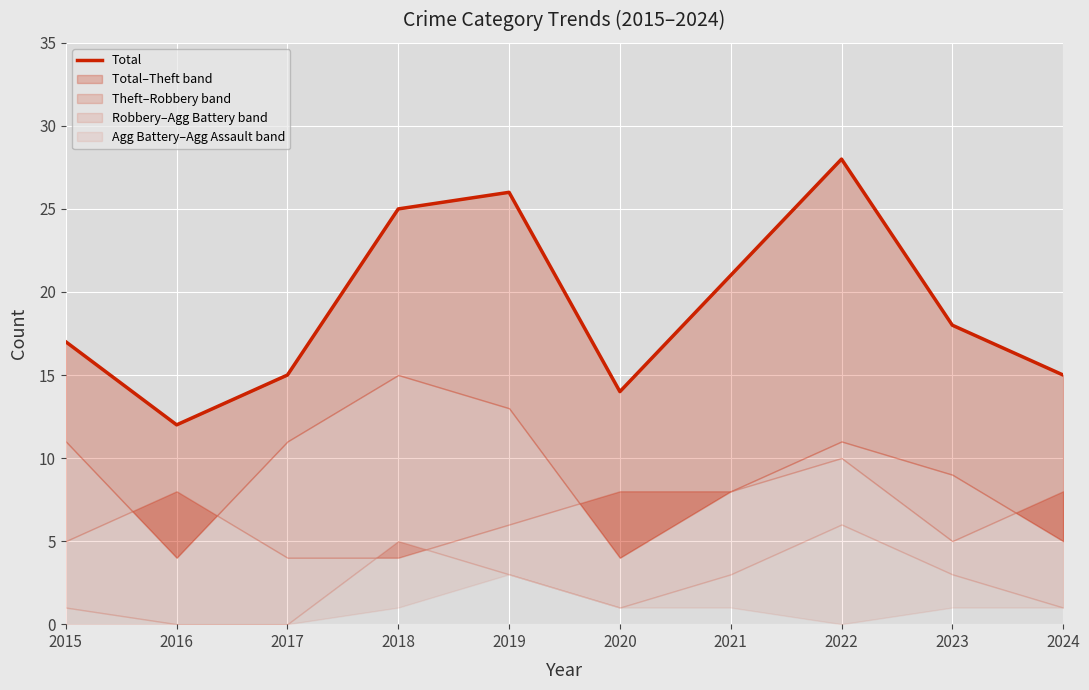

How many points are lower than both their immediate neighbors (excluding endpoints)?

2